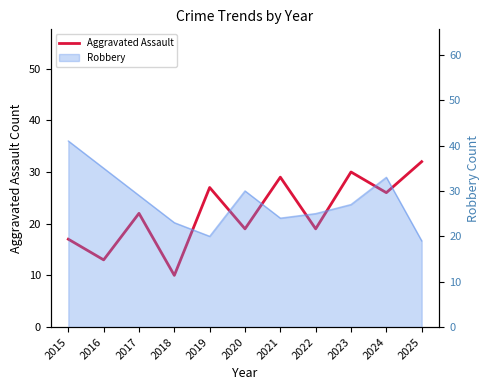

List the labels in order of value, smallest first.

2018, 2016, 2015, 2020, 2022, 2017, 2024, 2019, 2021, 2023, 2025